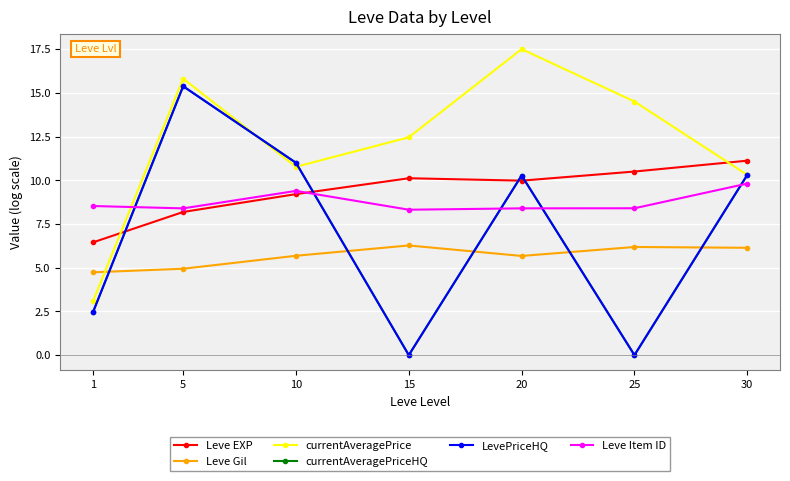

How many times do LevePriceHQ and Leve Gil cross each other?

5